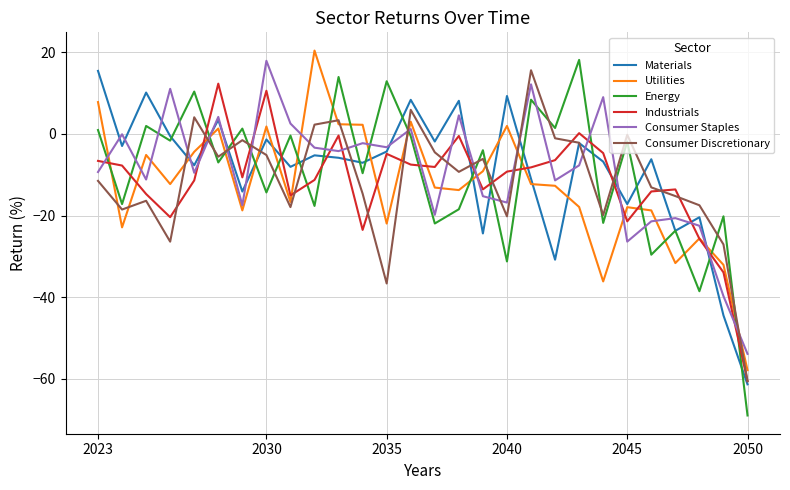

Which series has the widest spread of values?

Energy